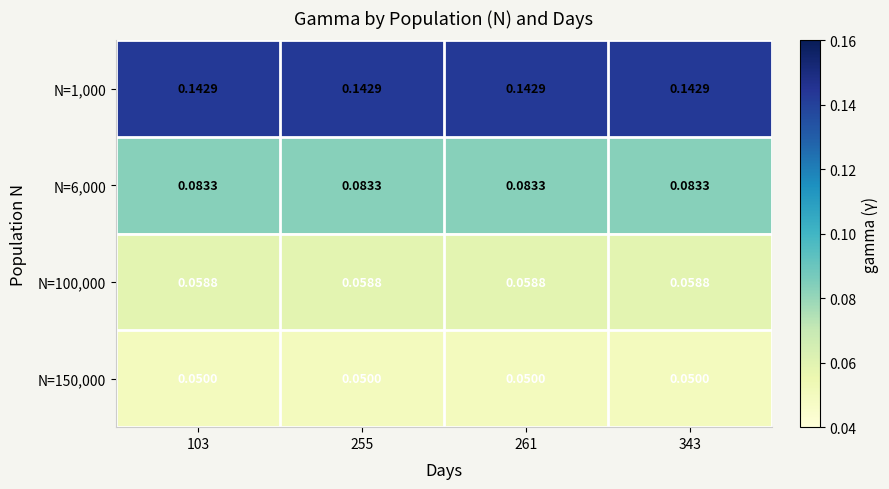

Is the value of N=100,000 at 261 greater than the value of N=150,000 at 103?

Yes